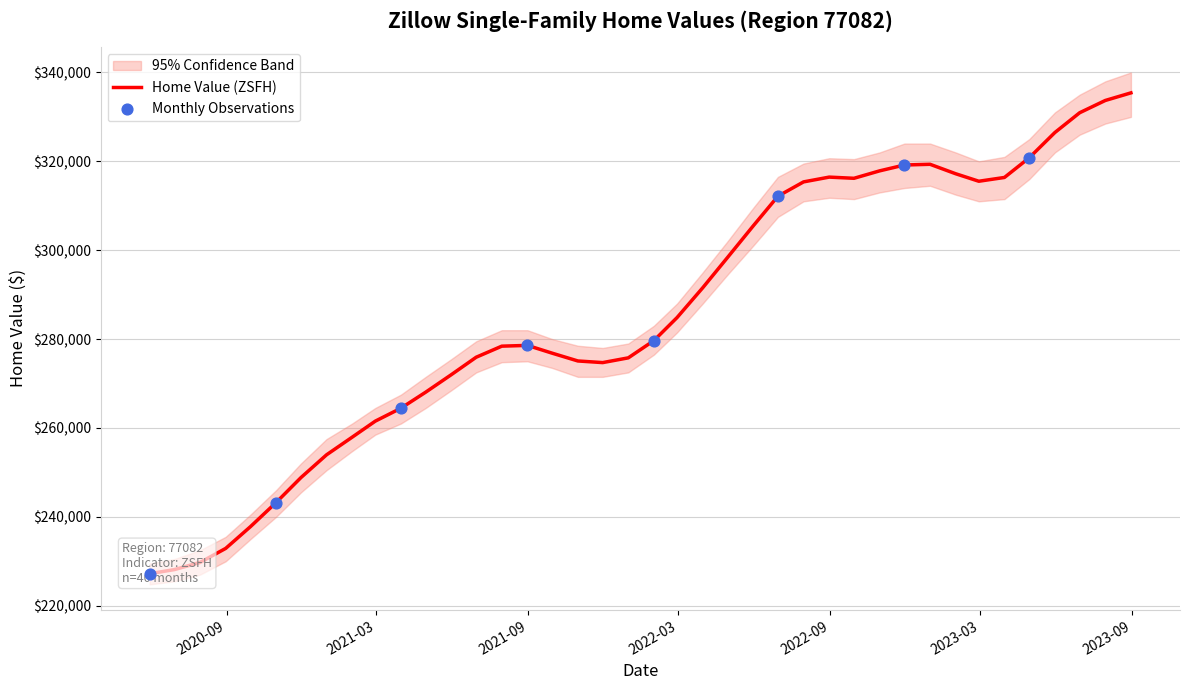

Approximately how many times larger is the value at 2022-02-28 compared to 2021-09-30?

1.0